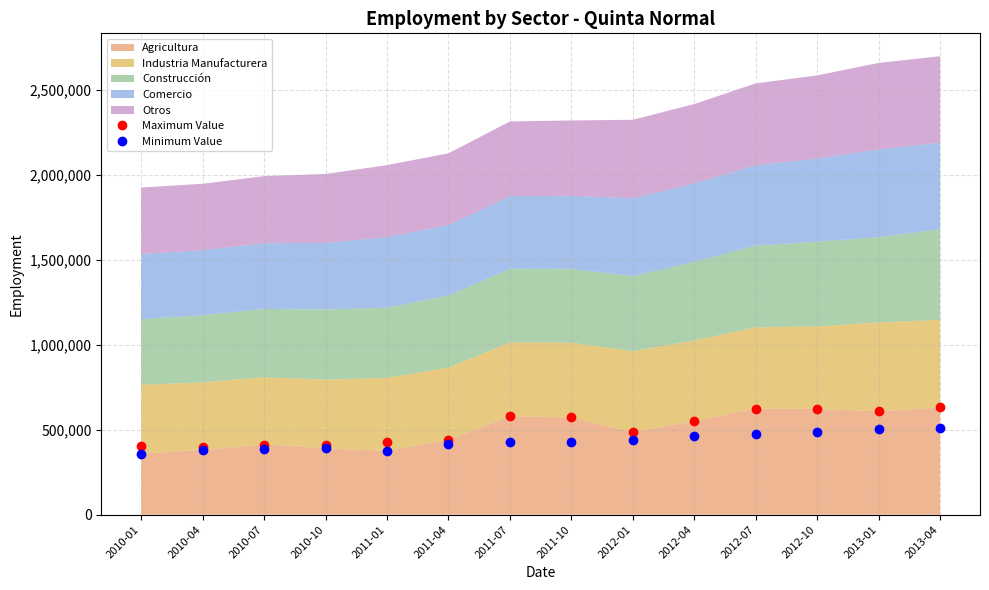

True or false: Maximum Value and Minimum Value cross at least once.

False